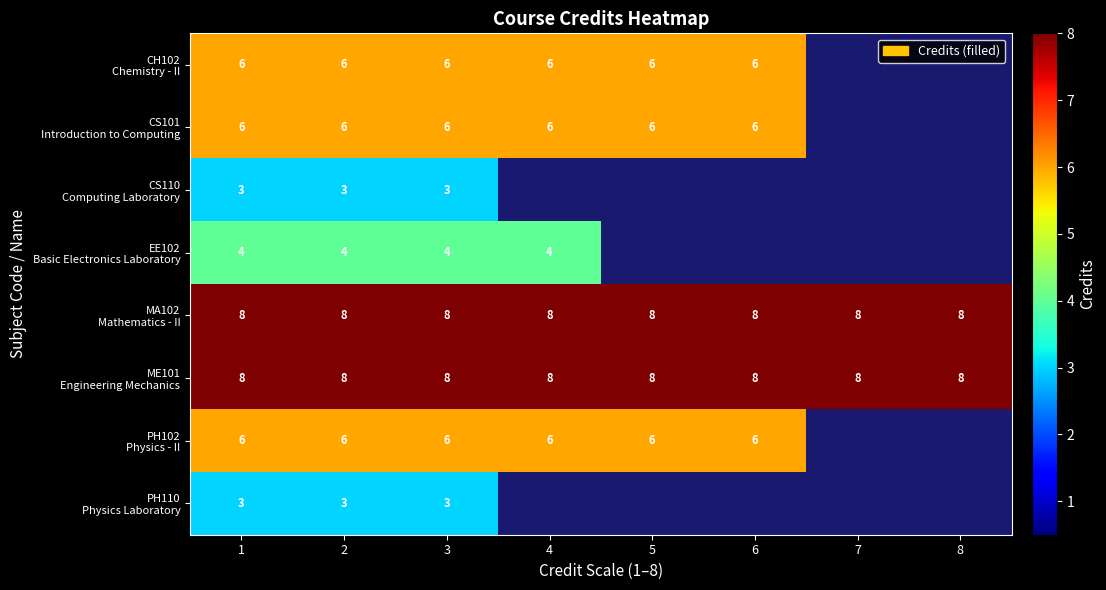

Is the value of EE102 Basic Electronics Laboratory at 7 greater than the value of CS101 Introduction to Computing at 6?

No